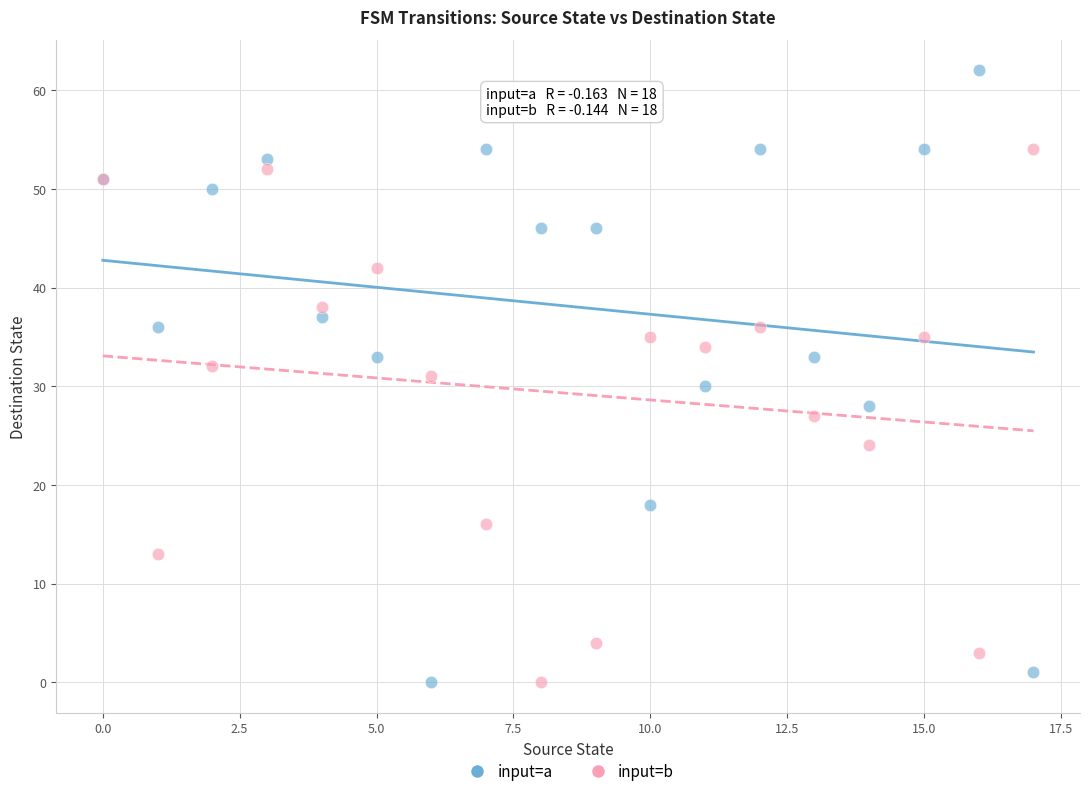

What are all the series names shown in the legend?

input=a, input=b